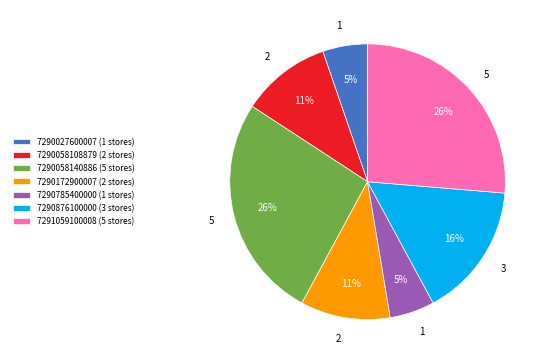

To the nearest percent, what portion does 7290172900007 represent?

11%